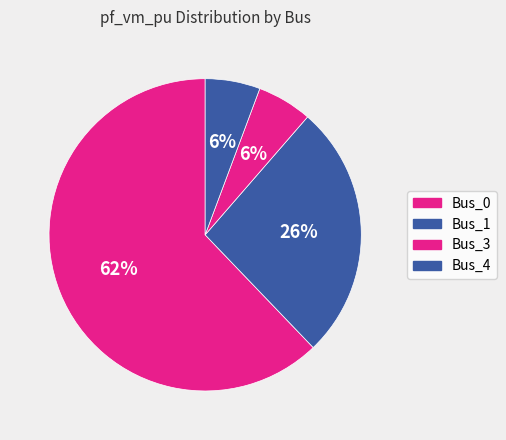

Is Bus_0 the majority of the pie?

Yes